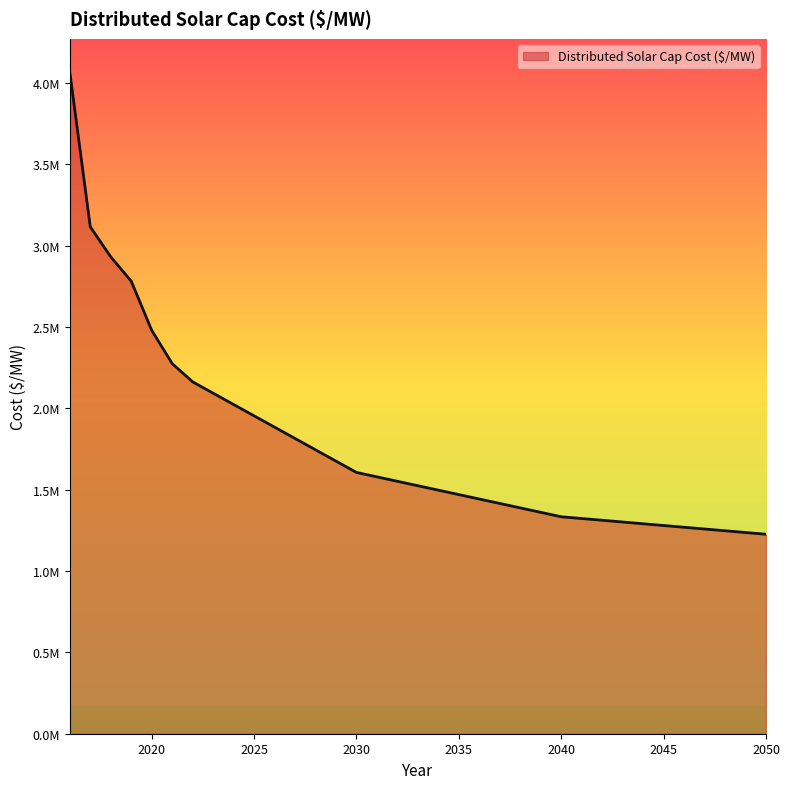

Does the chart have visible grid lines?

No